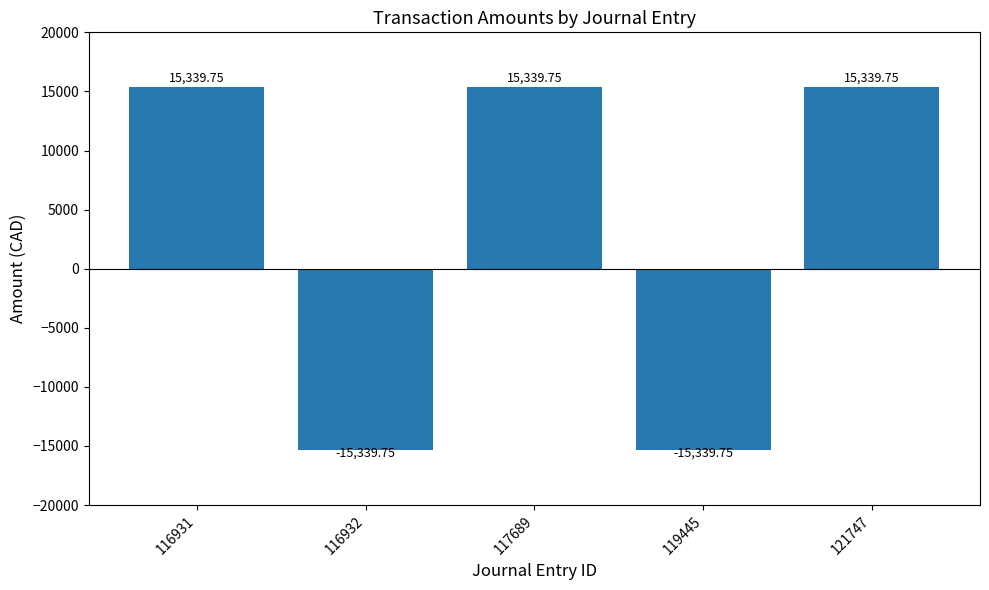

What is the change in value from 116932 to 117689?

+30679.5